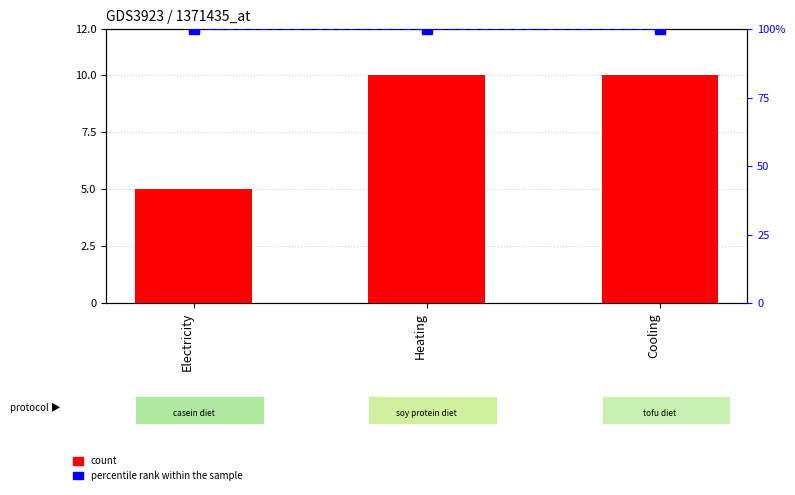

At Heating, list the series in order from largest to smallest.

percentile rank within the sample, count